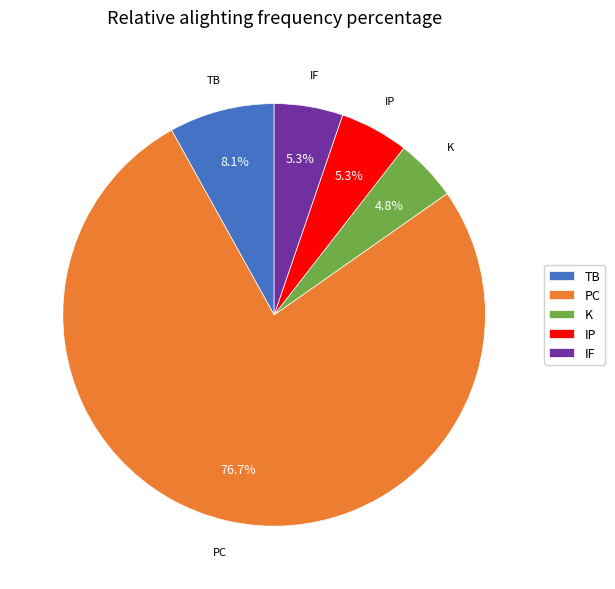

How many slices are in this pie chart?

5